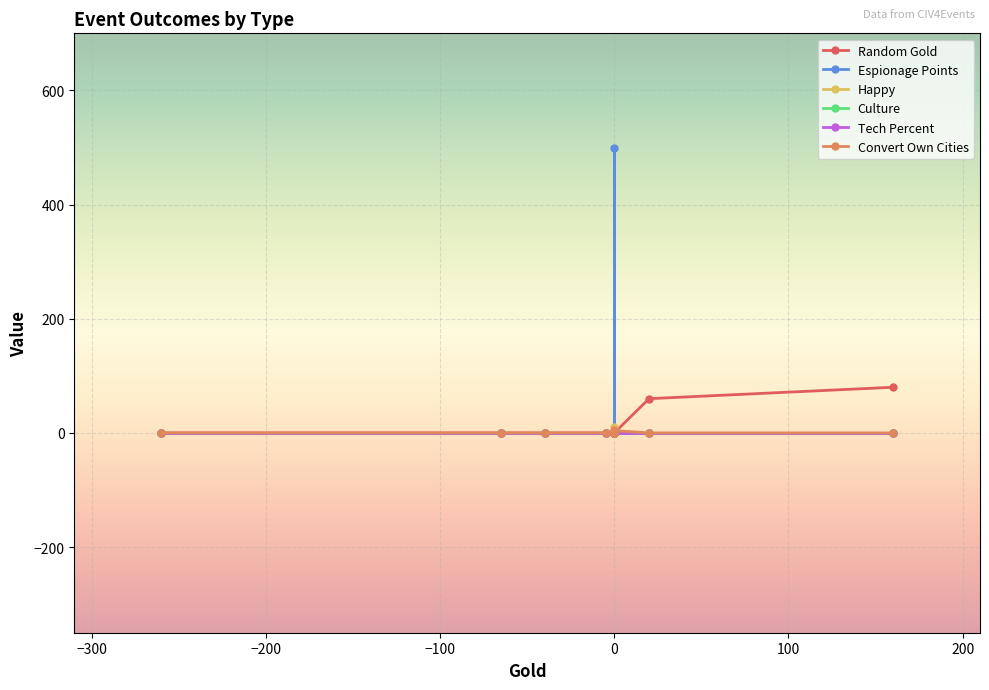

How many data points does each series have?

15